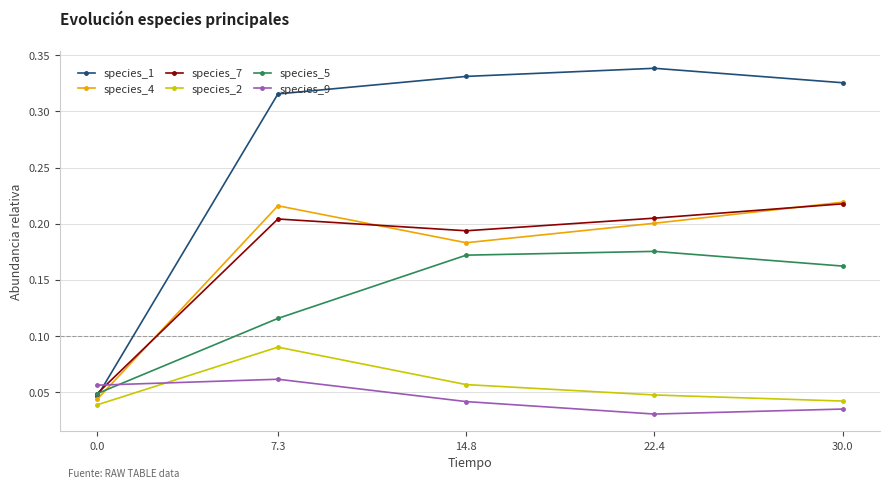

True or false: species_9 has more than 1 points higher than both neighbors.

False